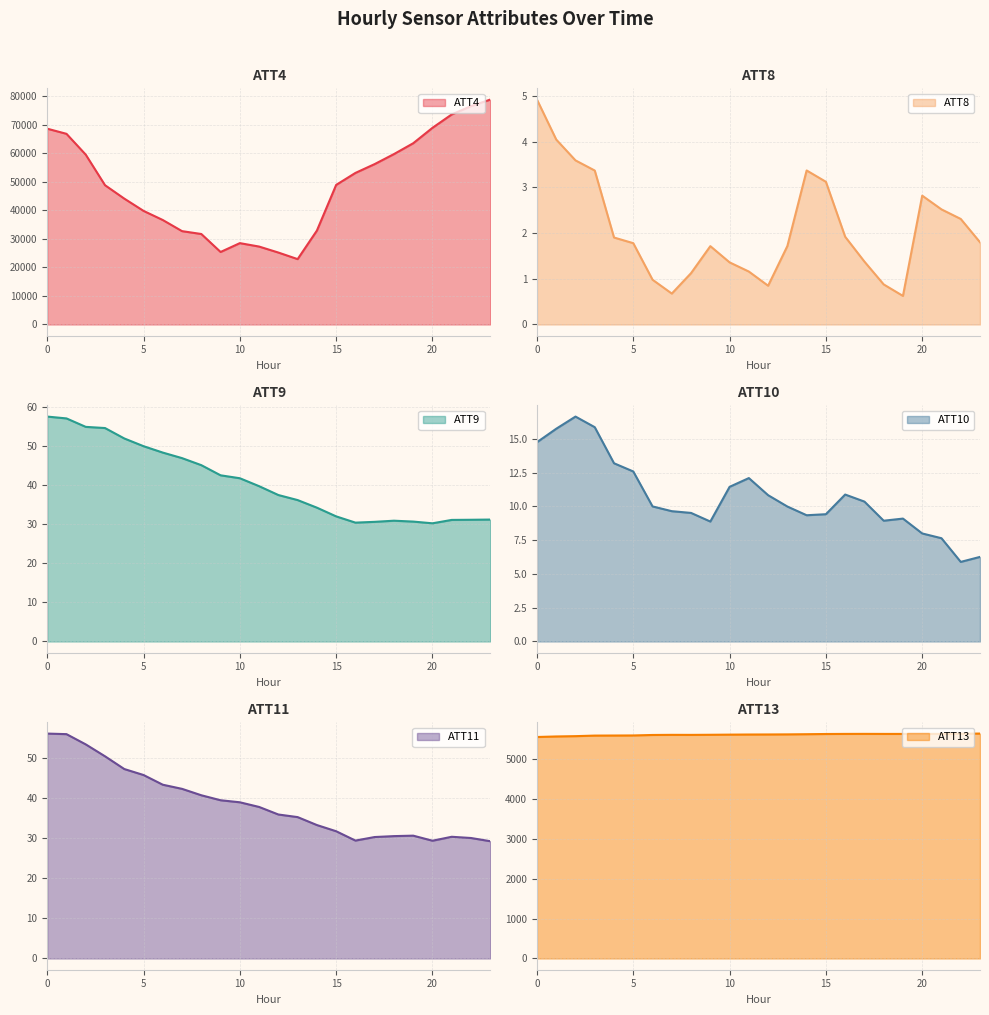

Does the chart display data point markers on the line(s)?

No